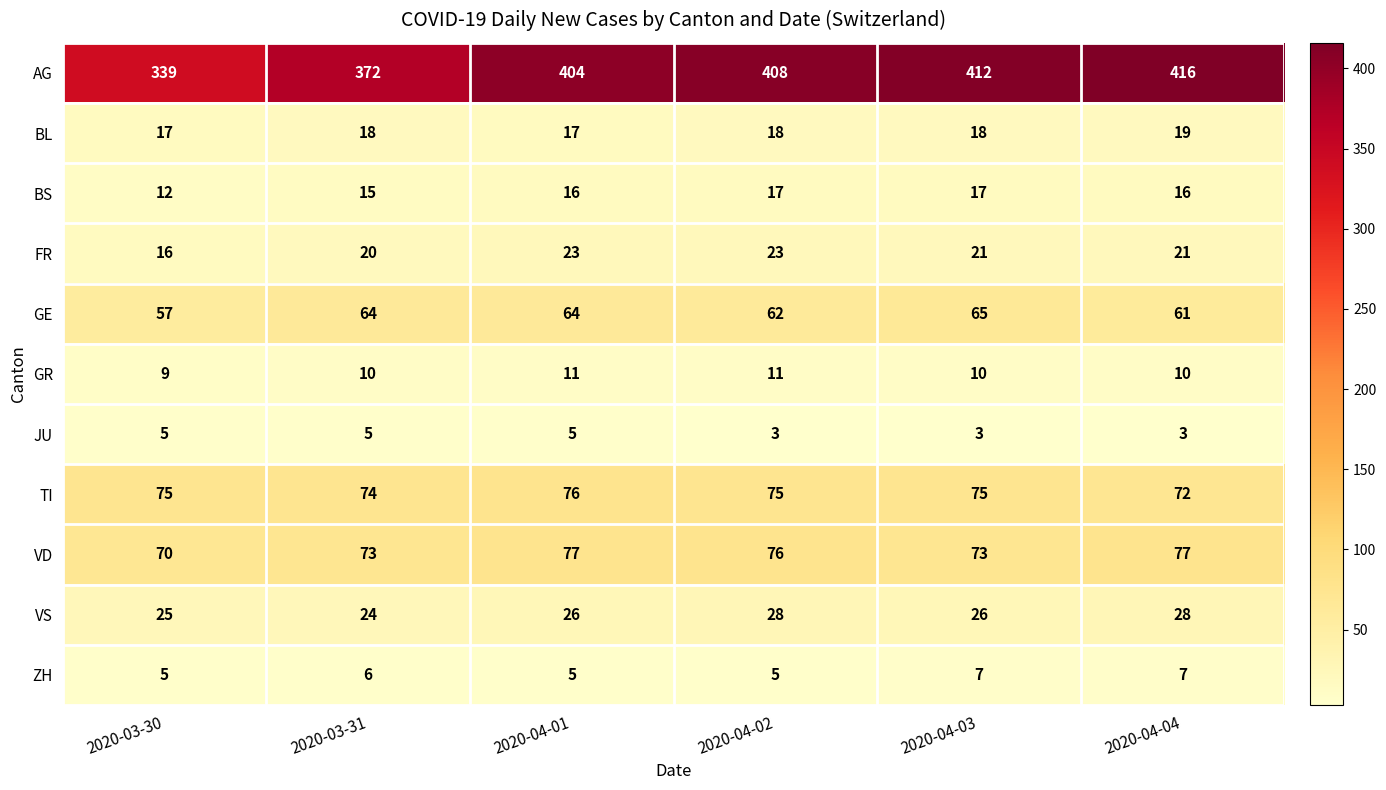

Which series has the largest total across all categories?

AG